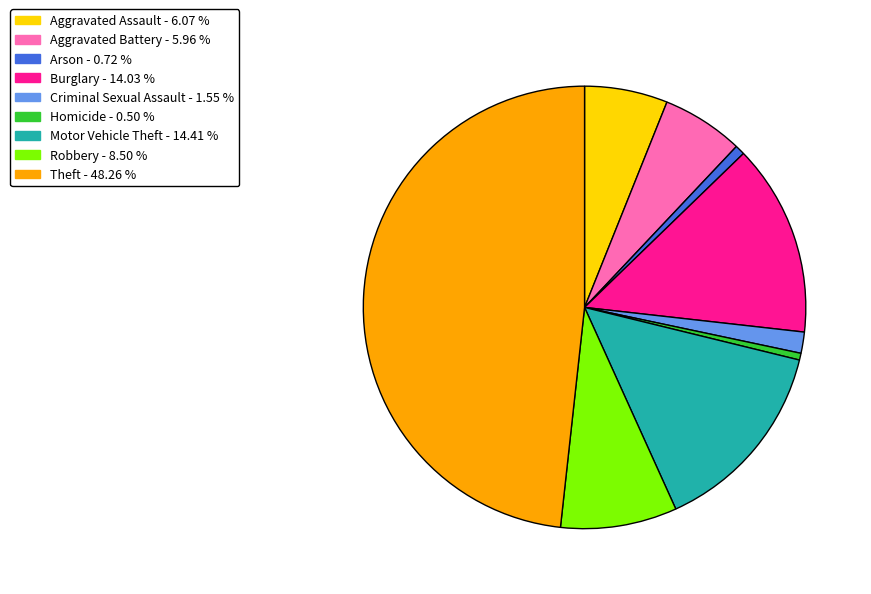

Is the sum of Theft - 48.26 % and Arson - 0.72 % greater than half?

No